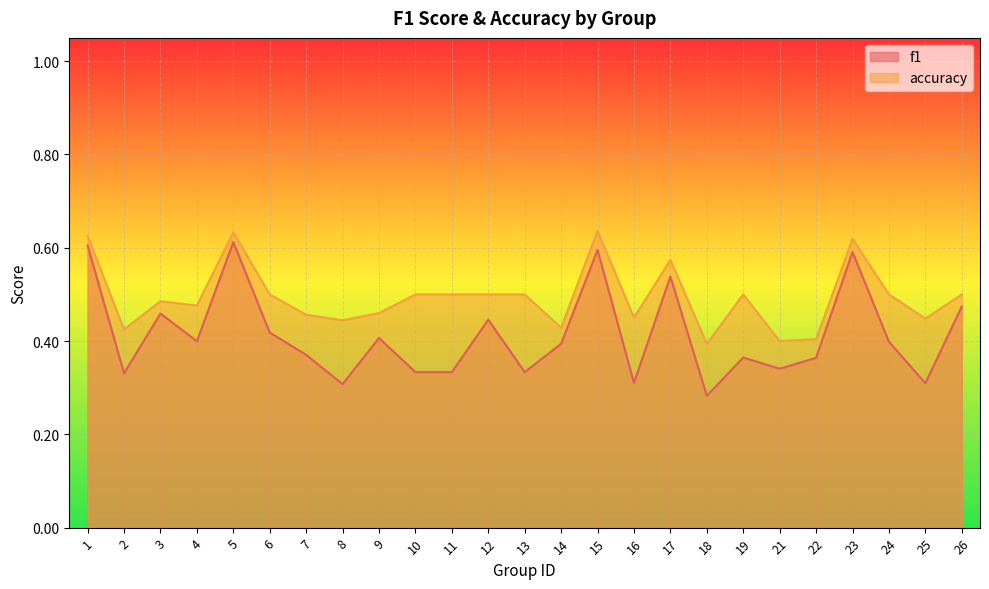

Which label corresponds to the smallest value in the chart?

18